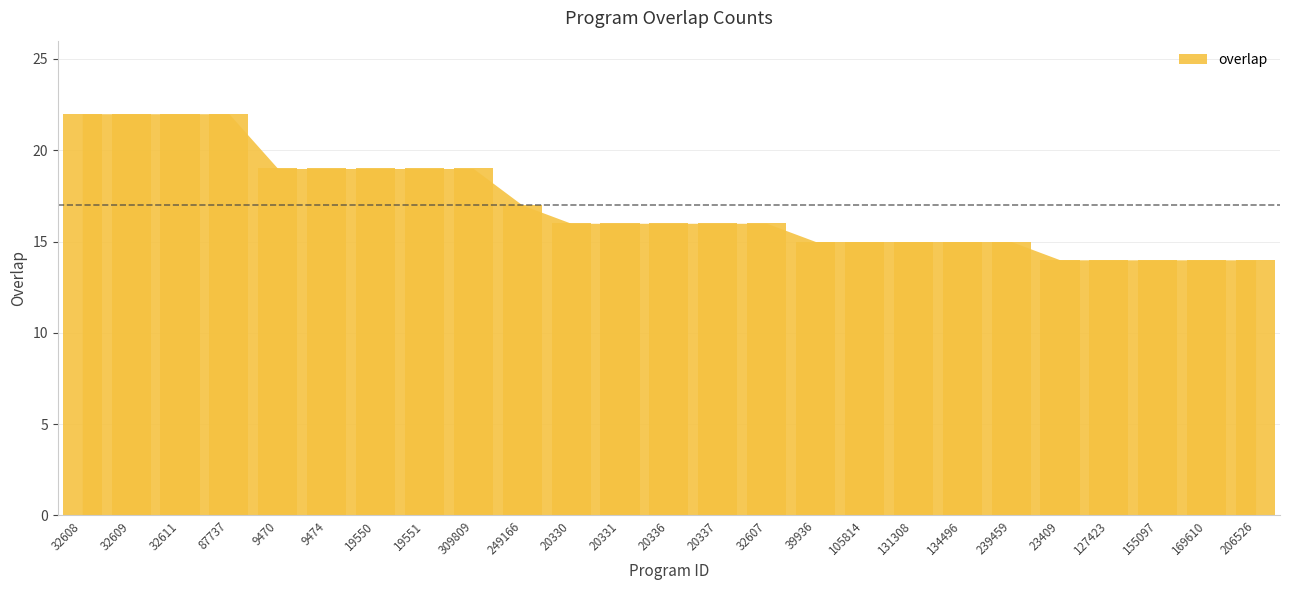

What is the greatest value displayed?

22